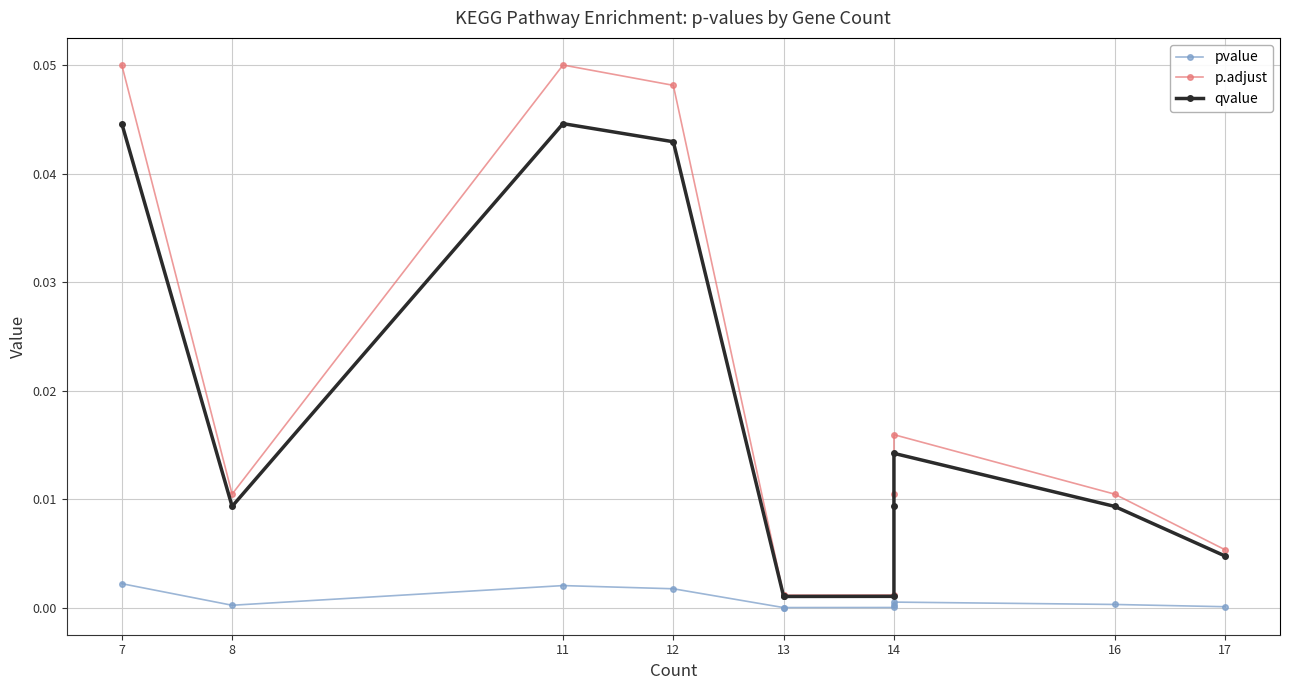

True or false: pvalue and p.adjust intersect in this chart.

False